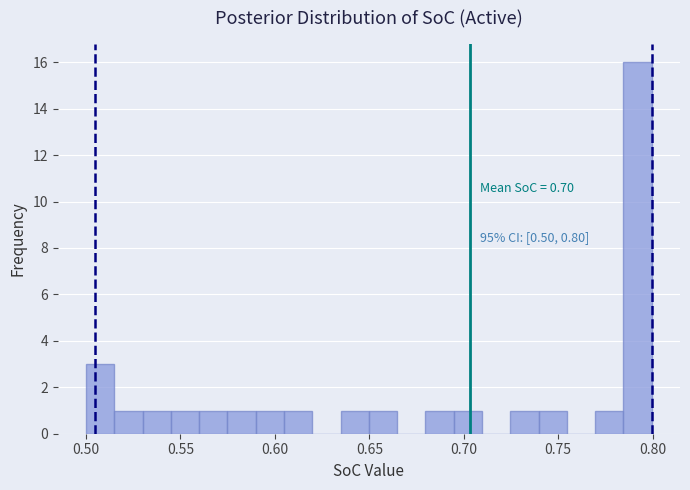

Around what value on the x-axis is the tallest bar? Give the approximate position of its centre, as read against the axis.

0.790